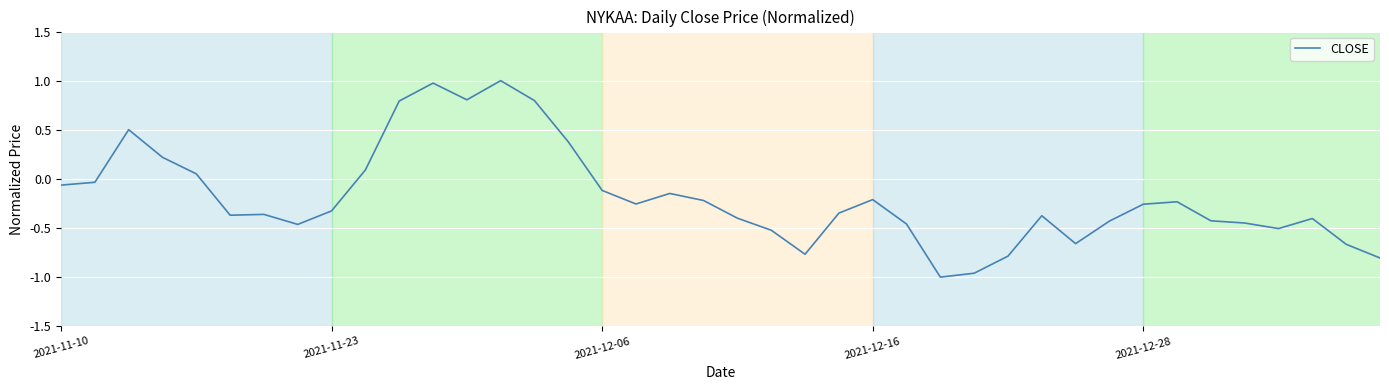

What is the difference between the maximum and minimum values?

2.0